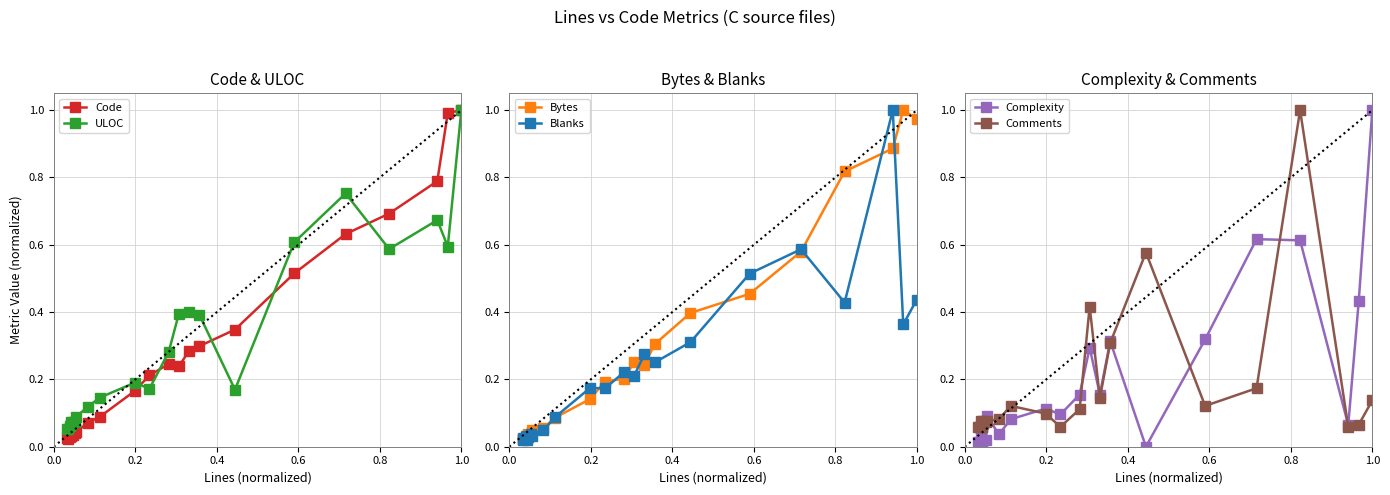

Between 0.0 and 0.8, which series saw the biggest shift?

ULOC